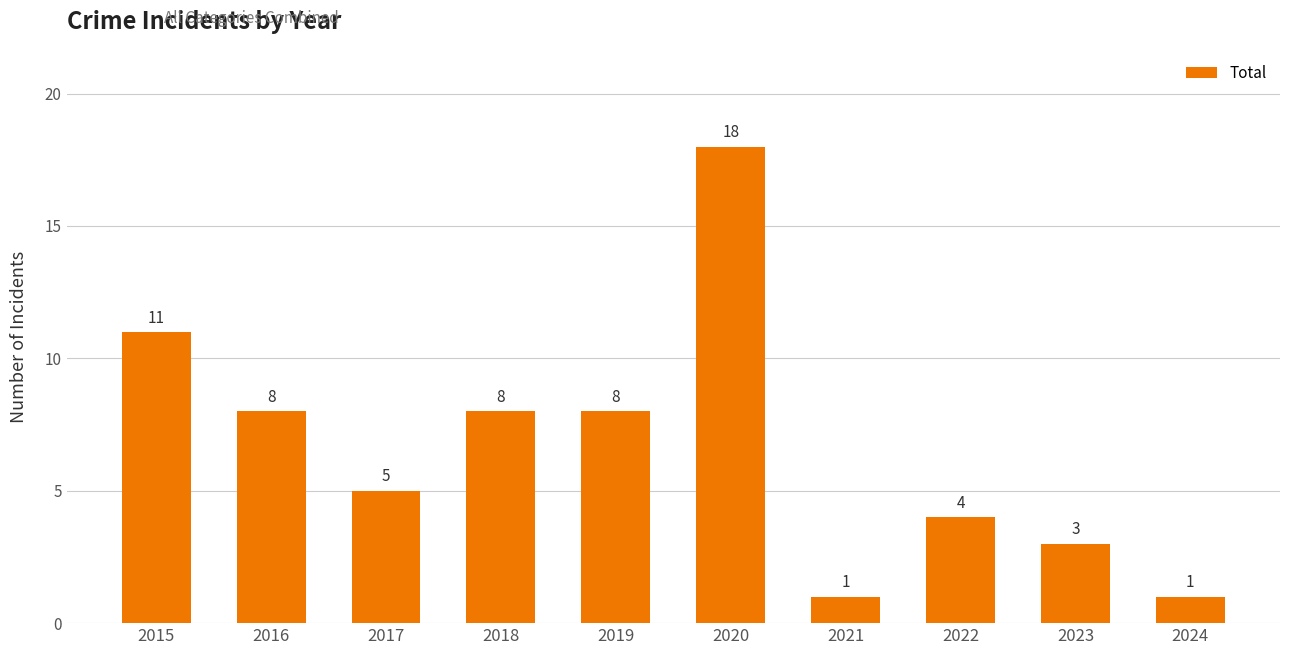

Does the chart contain stacked bars?

No